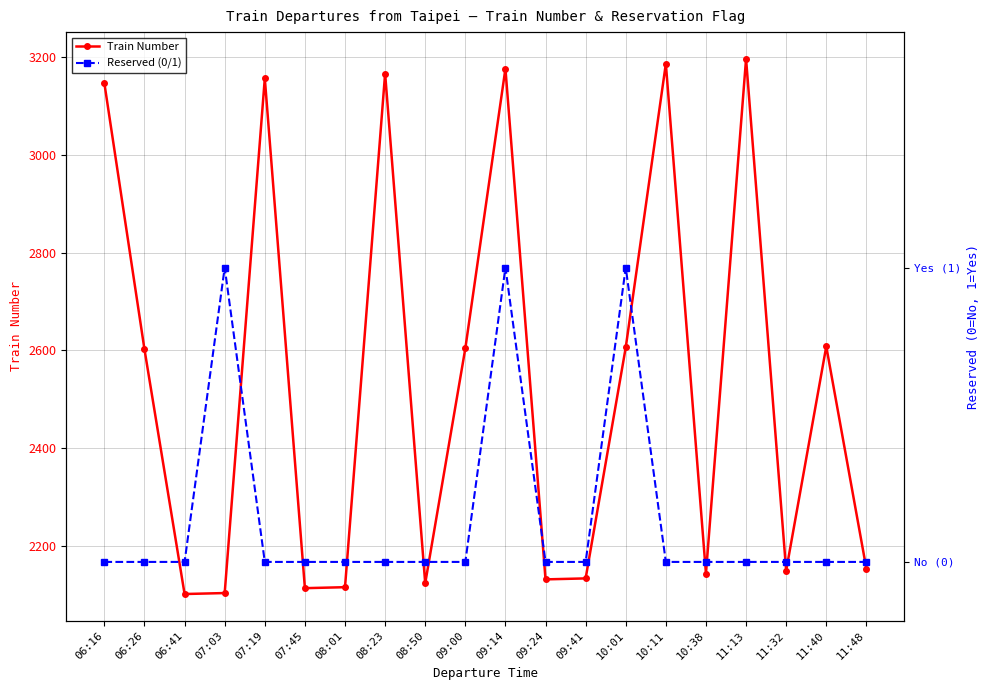

True or false: Train Number has a value of 2608 at 11:40.

True